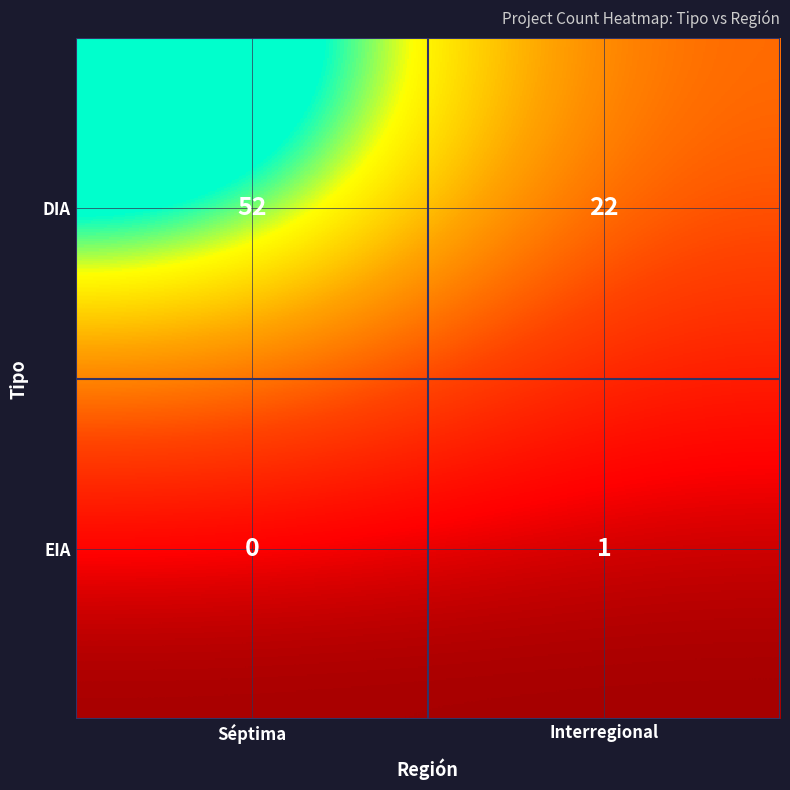

What is the difference between the DIA values at Séptima and Interregional?

30